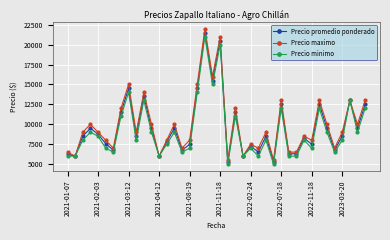

What is the highest value of the Precio minimo series?

21000